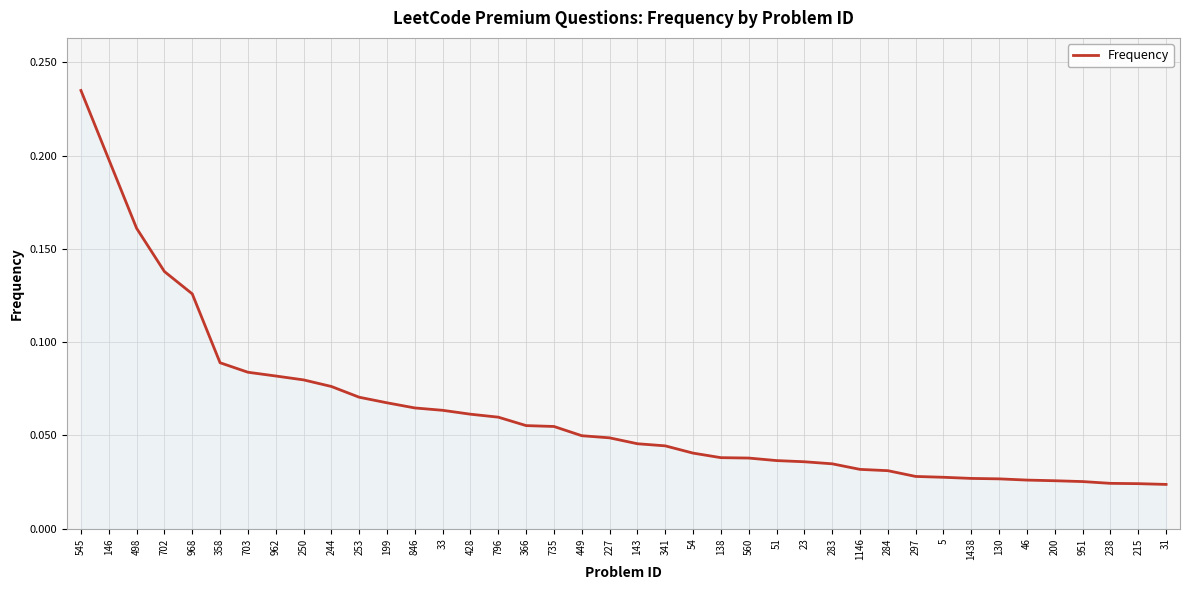

Which has a higher value, 244 or 33?

244